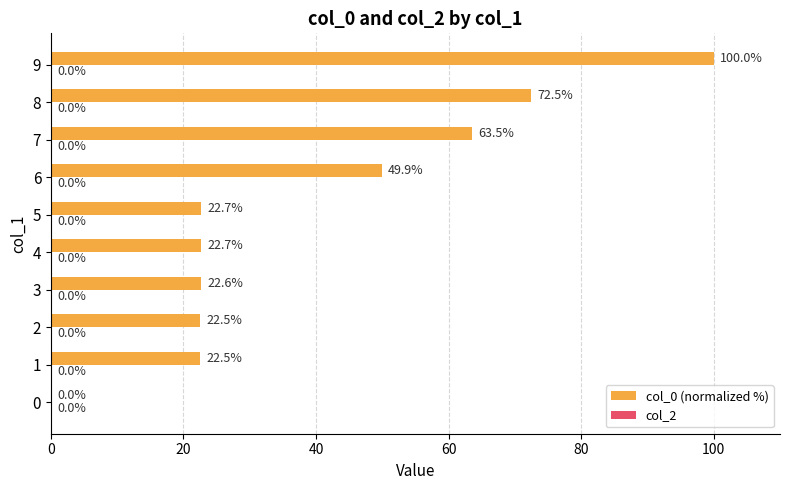

What is the maximum value shown in the chart?

100.0